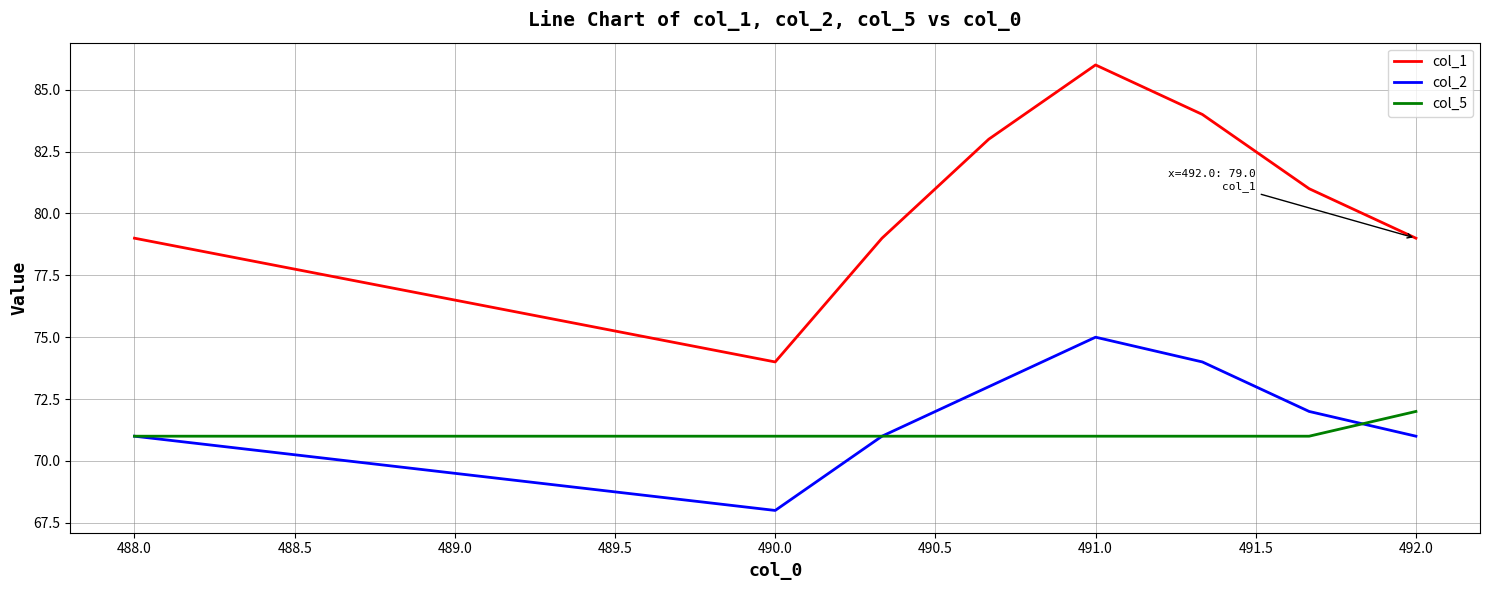

Which series ends up on top after the final intersection of col_5 and col_2?

col_5